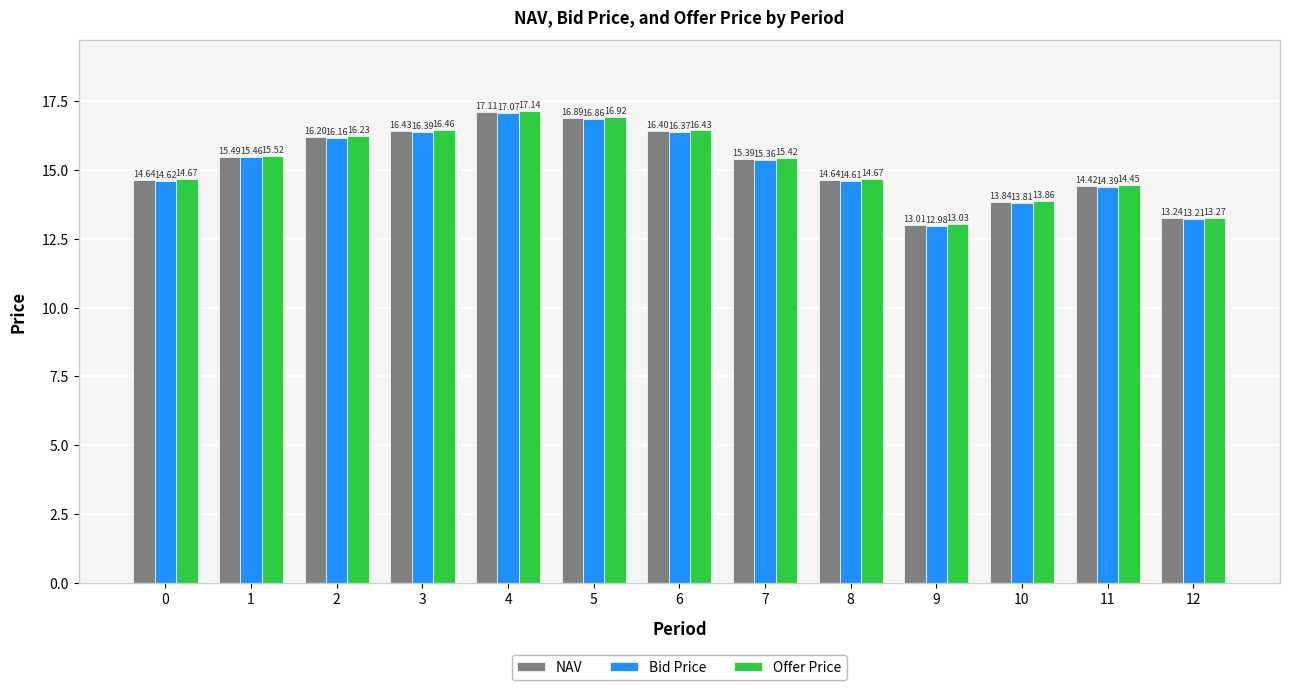

List the series in order of their peak value, lowest first.

Bid Price, NAV, Offer Price